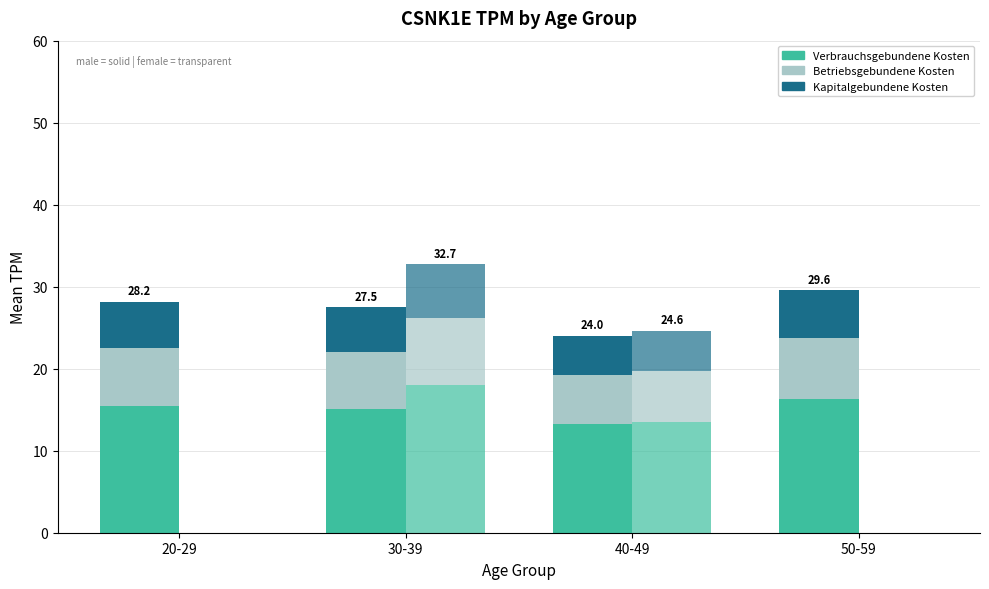

List the labels in order of Verbrauchsgebundene Kosten (male) value, largest first.

50-59, 20-29, 30-39, 40-49